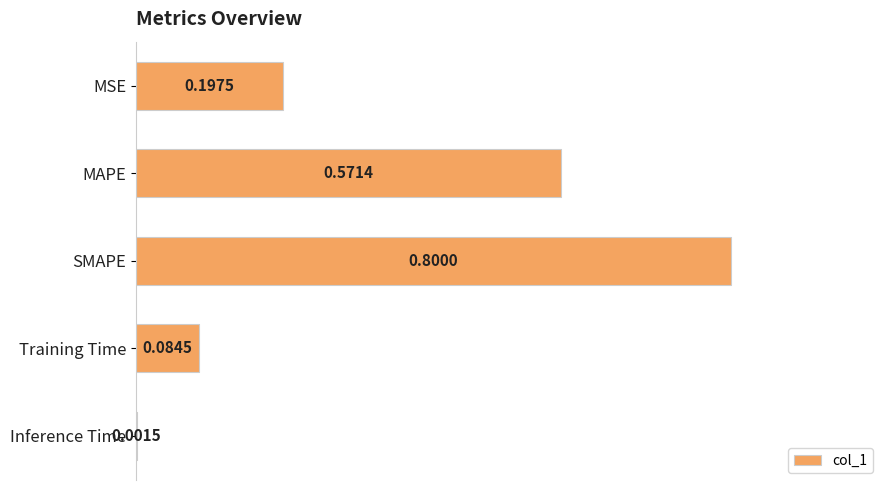

Which category has the highest value across all series?

SMAPE